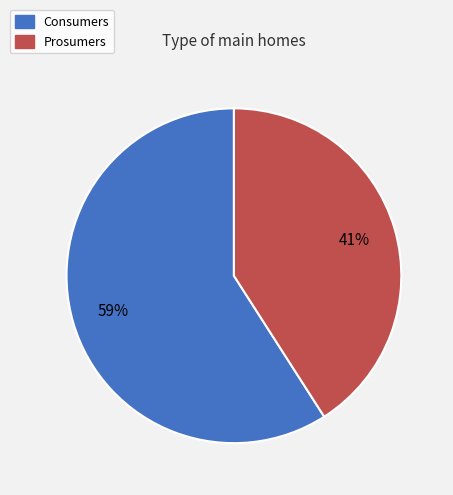

Between Consumers and Prosumers, which is larger?

Consumers